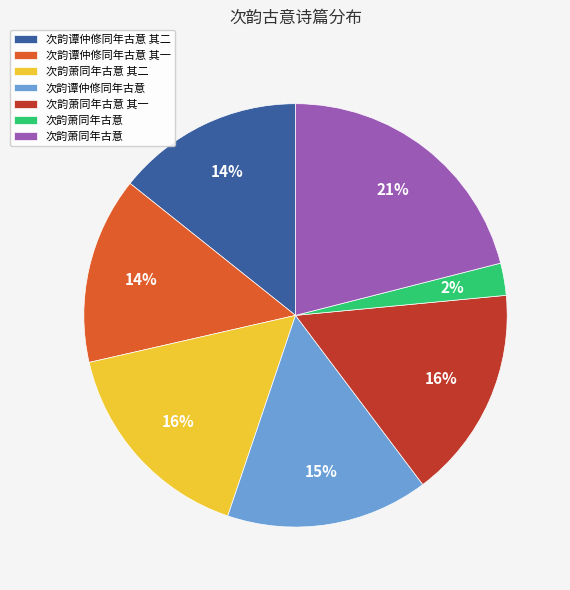

To the nearest percent, what is the difference between the largest and smallest slice percentages?

19%